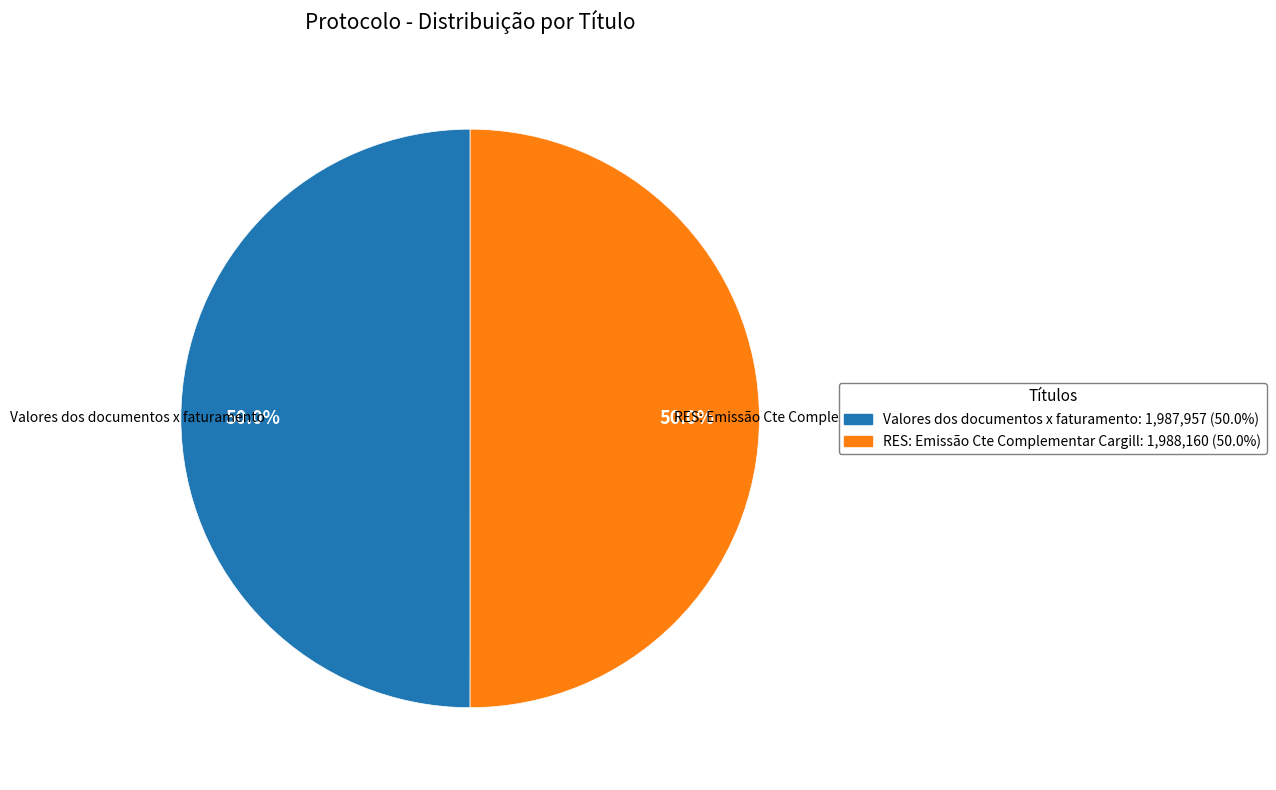

What portion of the pie excludes RES: Emissão Cte Complementar Cargill?

50.0%